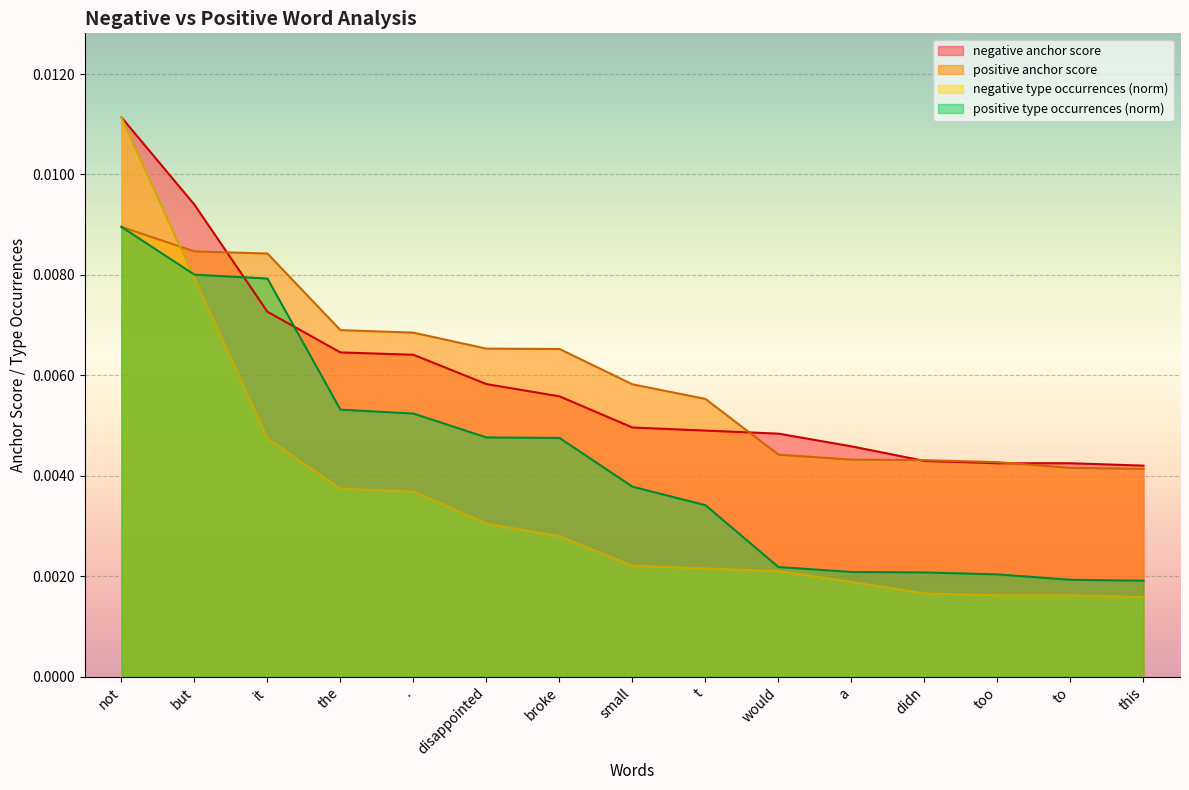

What is the label of the 9th point from the right?

broke